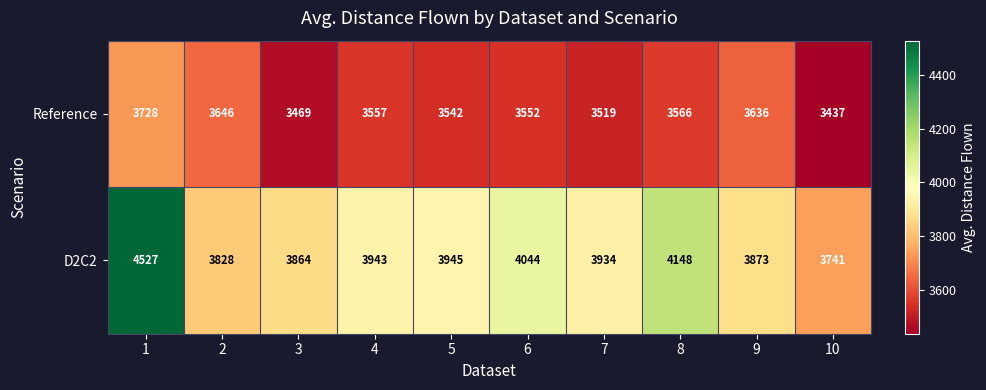

Which series has the widest spread of values?

D2C2